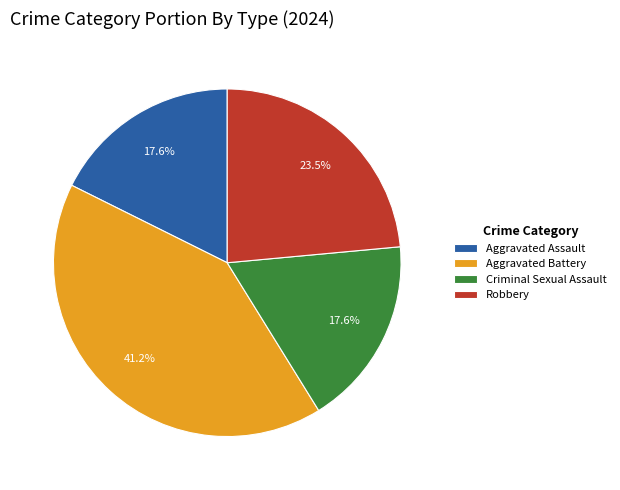

The Robbery slice represents 34% of the pie. True or false?

False